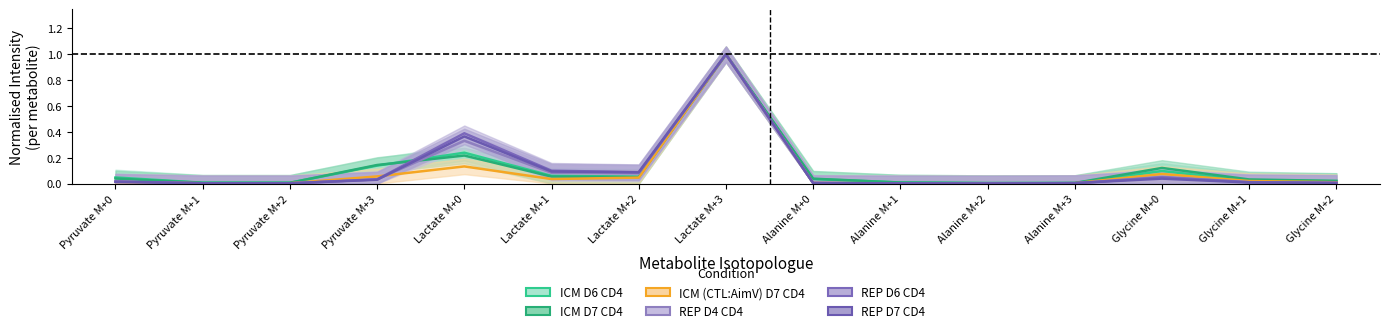

Reading left to right, list all the values displayed in this chart.

ICM D6 CD4: Pyruvate M+0=0.0	Pyruvate M+1=0.0	Pyruvate M+2=0.0	Pyruvate M+3=0.1	Lactate M+0=0.2	Lactate M+1=0.1	Lactate M+2=0.1	Lactate M+3=1.0	Alanine M+0=0.0	Alanine M+1=0.0	Alanine M+2=0.0	Alanine M+3=0.0	Glycine M+0=0.1	Glycine M+1=0.0	Glycine M+2=0.0
ICM D7 CD4: Pyruvate M+0=0.0	Pyruvate M+1=0.0	Pyruvate M+2=0.0	Pyruvate M+3=0.1	Lactate M+0=0.2	Lactate M+1=0.1	Lactate M+2=0.0	Lactate M+3=1.0	Alanine M+0=0.0	Alanine M+1=0.0	Alanine M+2=0.0	Alanine M+3=0.0	Glycine M+0=0.1	Glycine M+1=0.0	Glycine M+2=0.0
ICM (CTL:AimV) D7 CD4: Pyruvate M+0=0.0	Pyruvate M+1=0.0	Pyruvate M+2=0.0	Pyruvate M+3=0.1	Lactate M+0=0.1	Lactate M+1=0.0	Lactate M+2=0.0	Lactate M+3=1.0	Alanine M+0=0.0	Alanine M+1=0.0	Alanine M+2=0.0	Alanine M+3=0.0	Glycine M+0=0.1	Glycine M+1=0.0	Glycine M+2=0.0
REP D4 CD4: Pyruvate M+0=0.0	Pyruvate M+1=0.0	Pyruvate M+2=0.0	Pyruvate M+3=0.0	Lactate M+0=0.3	Lactate M+1=0.1	Lactate M+2=0.1	Lactate M+3=1.0	Alanine M+0=0.0	Alanine M+1=0.0	Alanine M+2=0.0	Alanine M+3=0.0	Glycine M+0=0.1	Glycine M+1=0.0	Glycine M+2=0.0
REP D6 CD4: Pyruvate M+0=0.0	Pyruvate M+1=0.0	Pyruvate M+2=0.0	Pyruvate M+3=0.0	Lactate M+0=0.4	Lactate M+1=0.1	Lactate M+2=0.1	Lactate M+3=1.0	Alanine M+0=0.0	Alanine M+1=0.0	Alanine M+2=0.0	Alanine M+3=0.0	Glycine M+0=0.0	Glycine M+1=0.0	Glycine M+2=0.0
REP D7 CD4: Pyruvate M+0=0.0	Pyruvate M+1=0.0	Pyruvate M+2=0.0	Pyruvate M+3=0.0	Lactate M+0=0.4	Lactate M+1=0.1	Lactate M+2=0.1	Lactate M+3=1.0	Alanine M+0=0.0	Alanine M+1=0.0	Alanine M+2=0.0	Alanine M+3=0.0	Glycine M+0=0.0	Glycine M+1=0.0	Glycine M+2=0.0